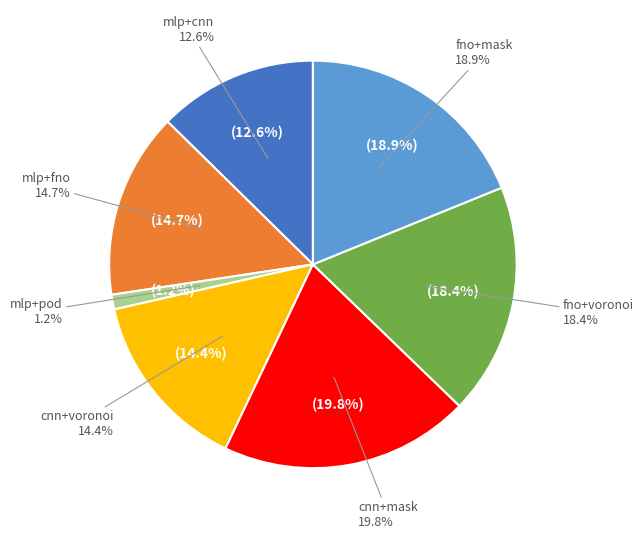

Does any single category account for the majority?

No